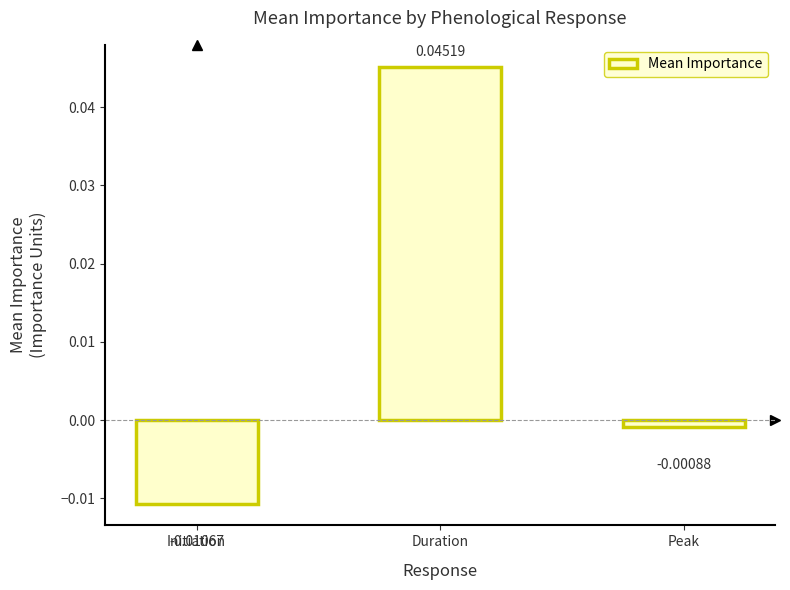

Rank the categories by value from lowest to highest.

Initiation, Peak, Duration